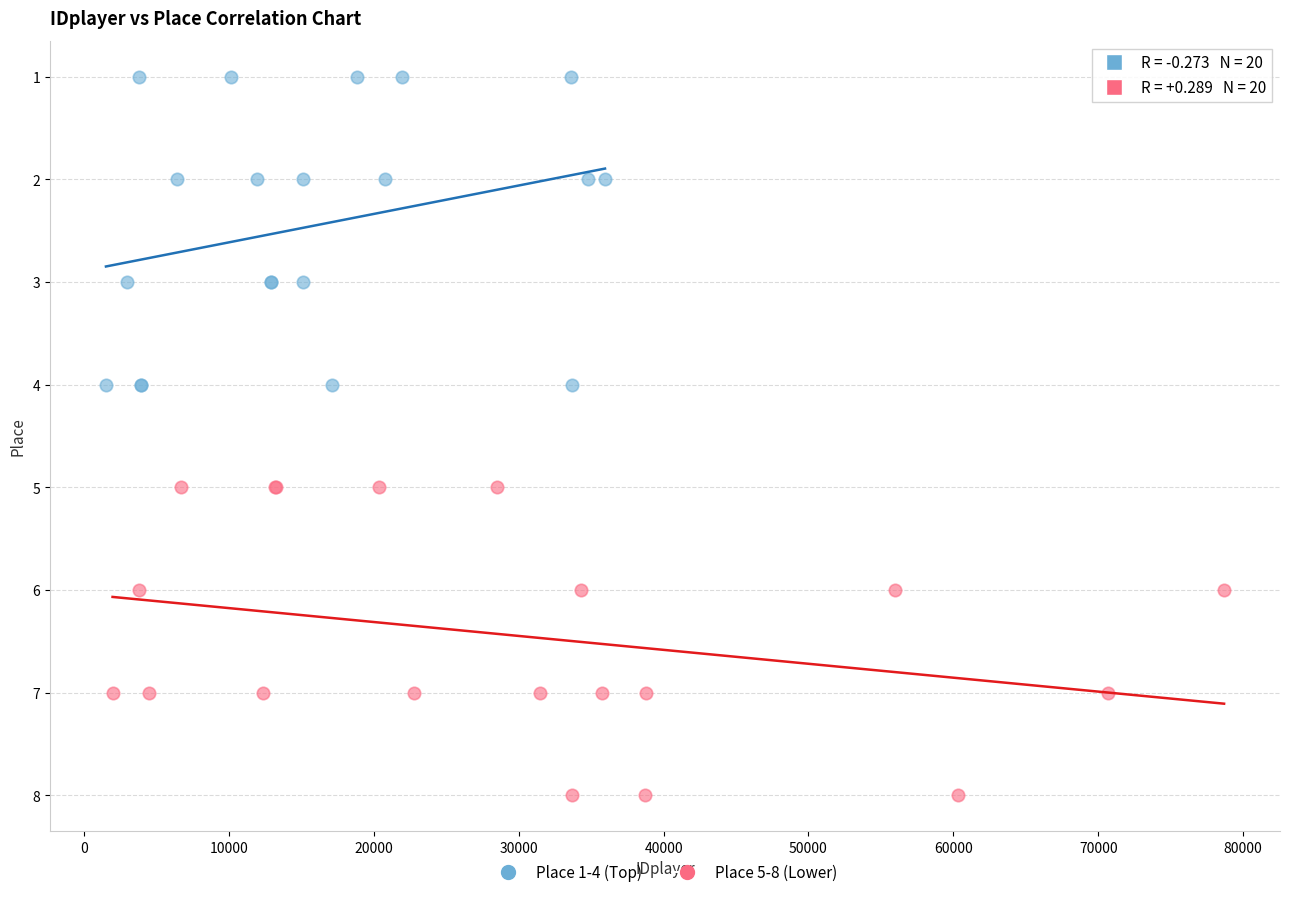

Which series contains the lowest Y value?

Place 1-4 (Top)